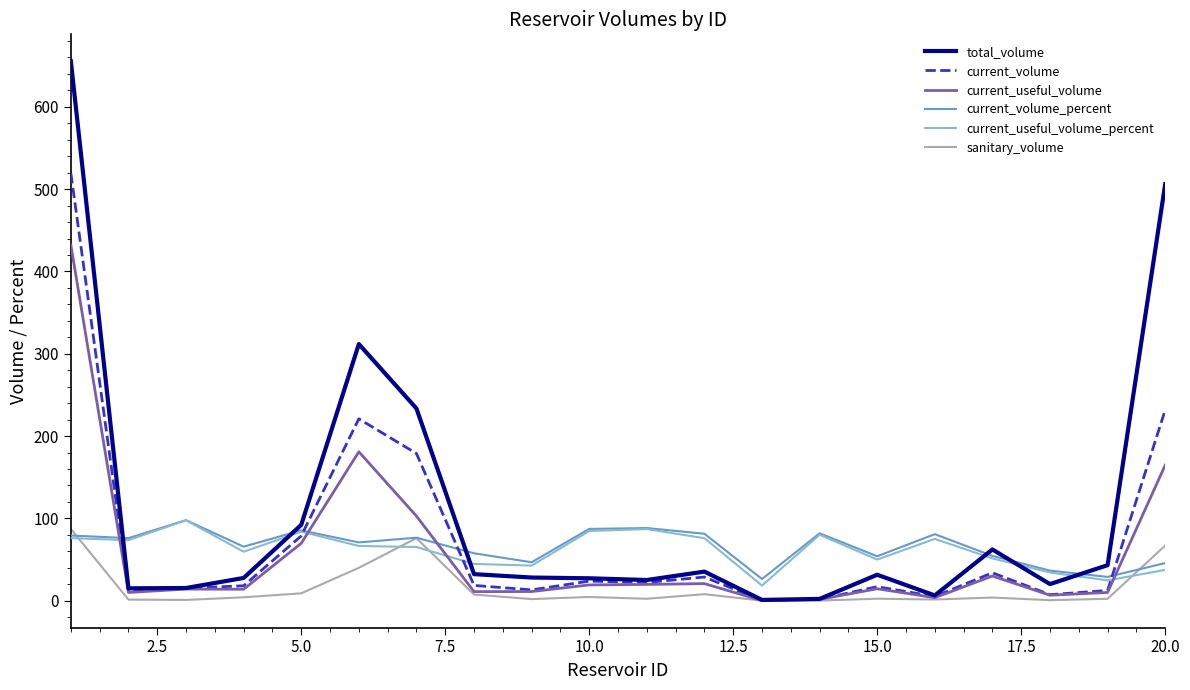

How many values in the current_useful_volume_percent series exceed 66?

10